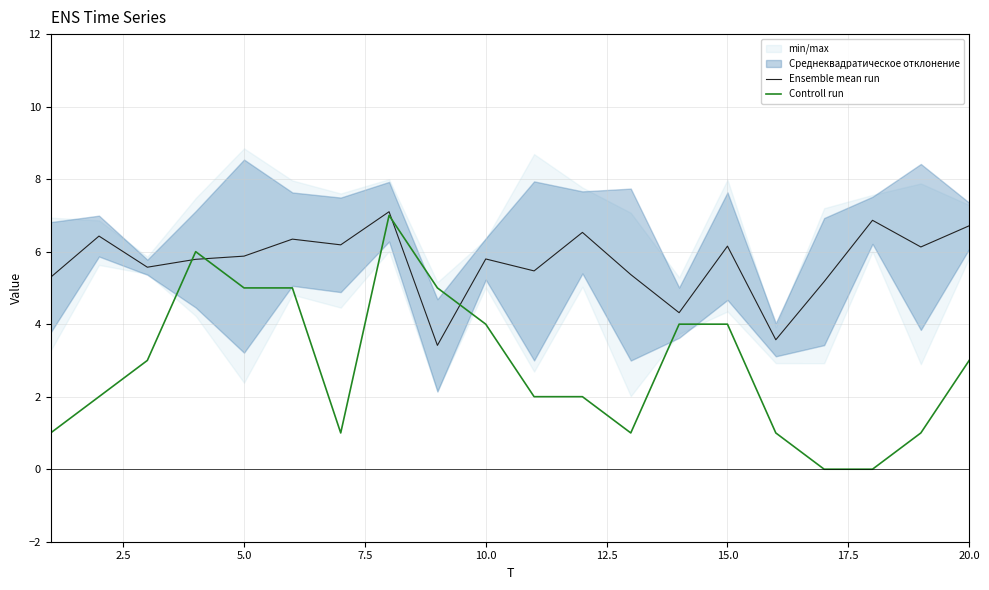

The value of Controll run at 5.0 is 8.5. True or false?

False